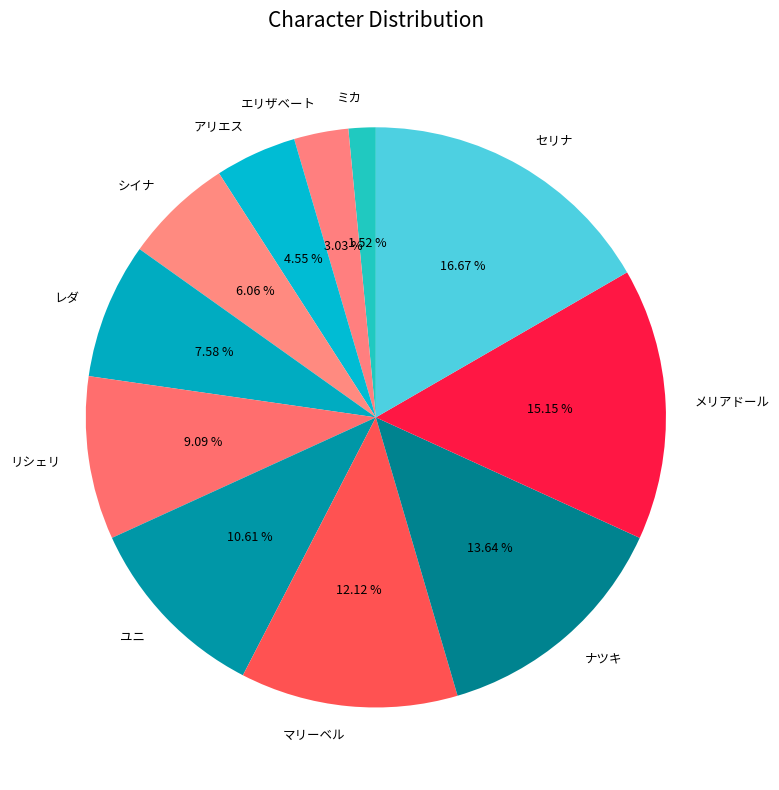

To the nearest percent, what is the difference between the largest and smallest slice percentages?

15%